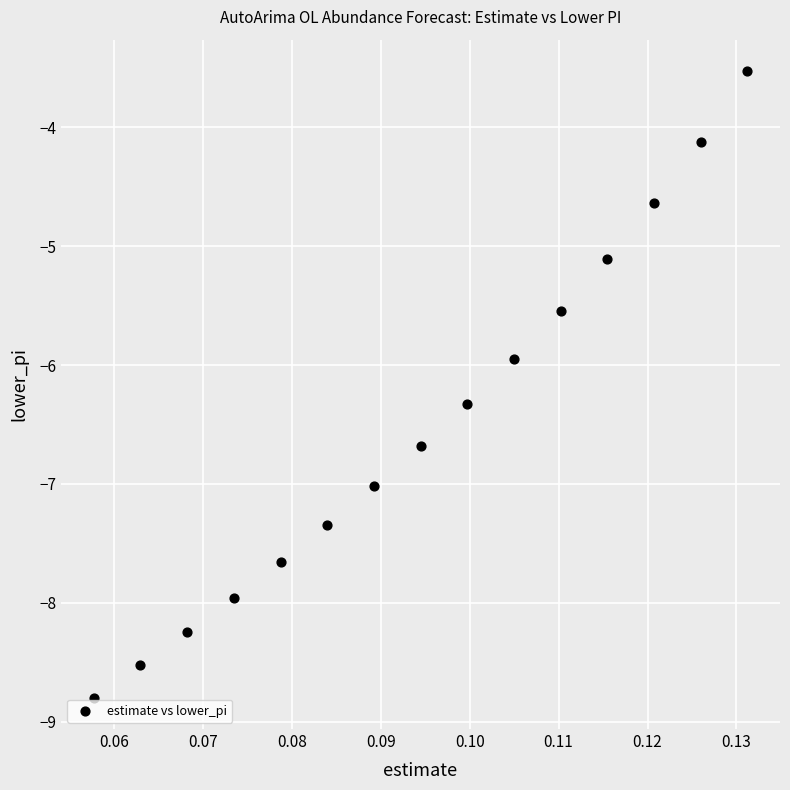

What is the range of Y values (max minus min)?

5.3